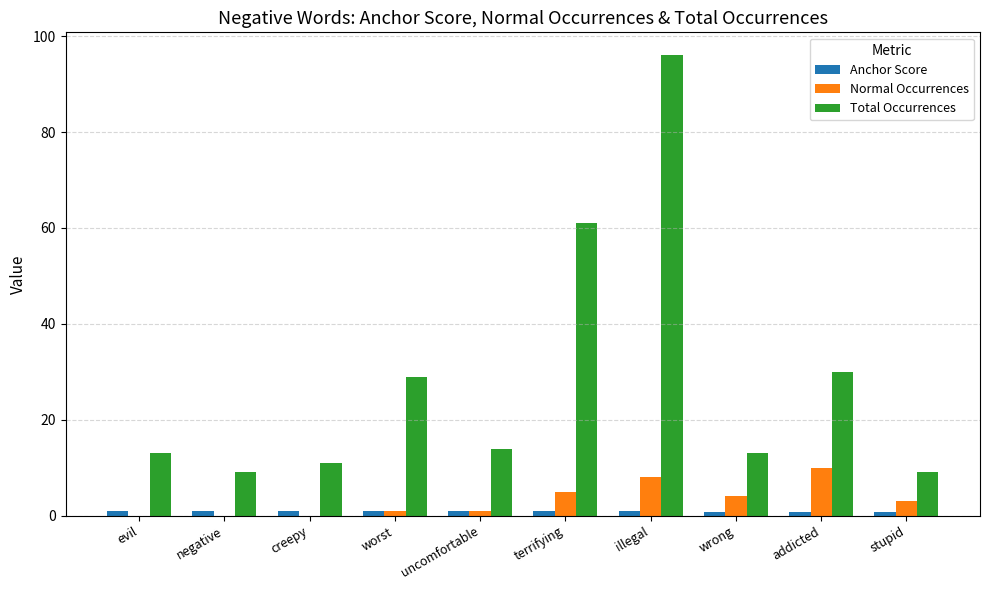

Between worst and wrong, which series saw the biggest shift?

Total Occurrences